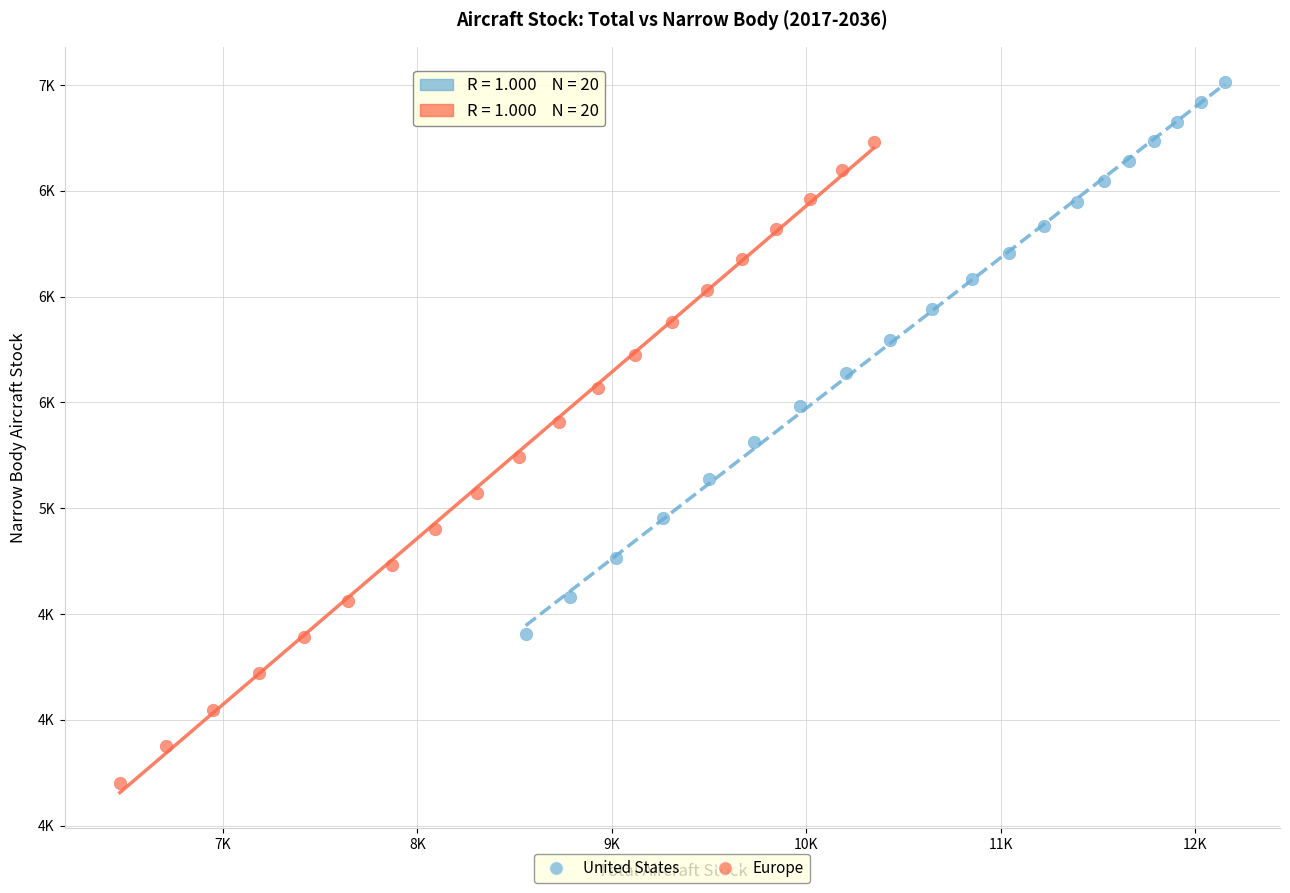

What are all the series names shown in the legend?

United States, Europe